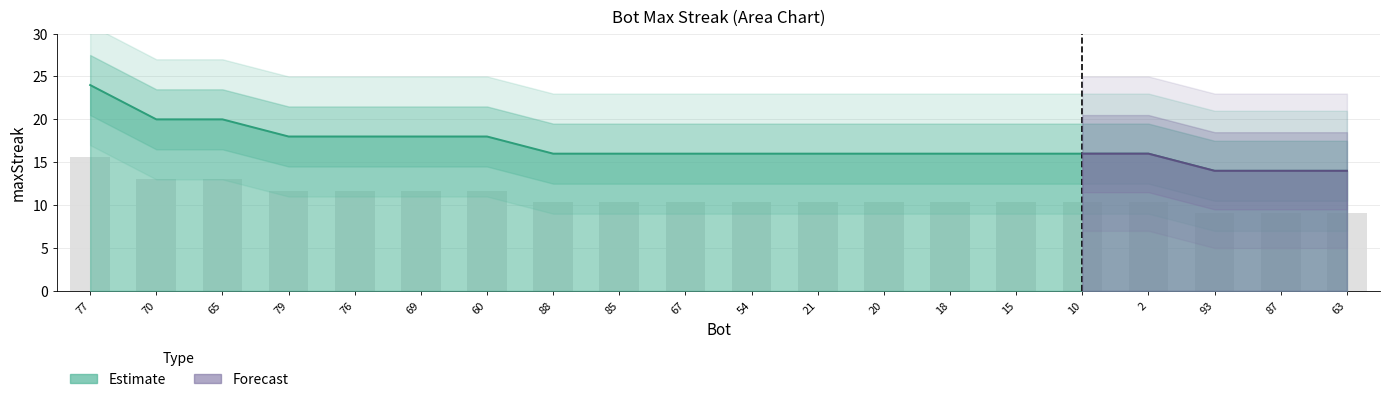

Is it true that the value at 87 is 3.7?

False